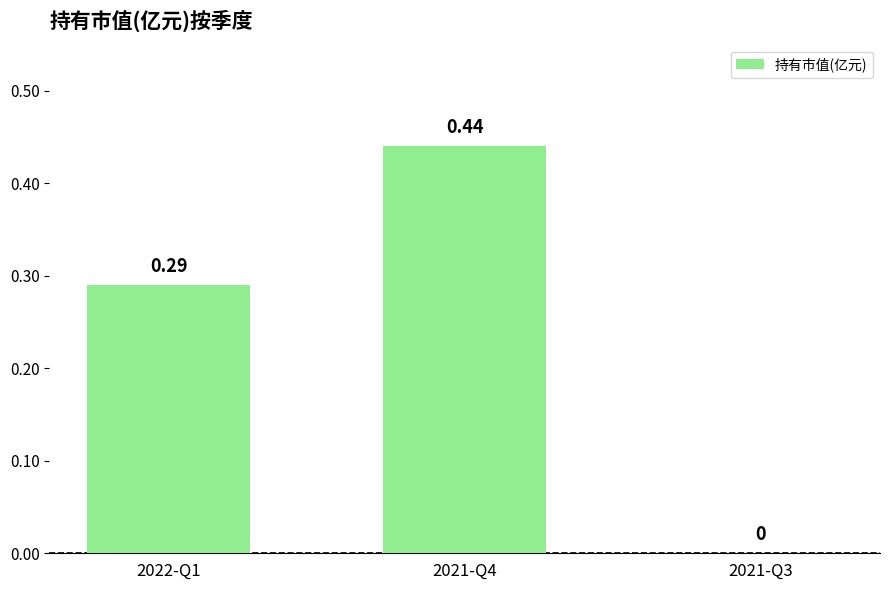

What is the change in value from 2022-Q1 to 2021-Q3?

-0.3